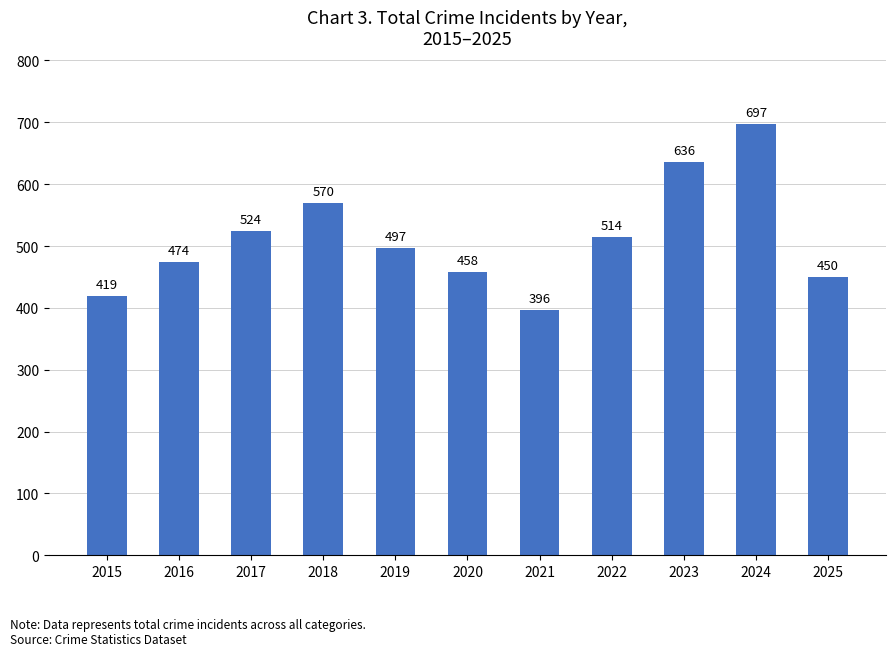

What is the average value?

512